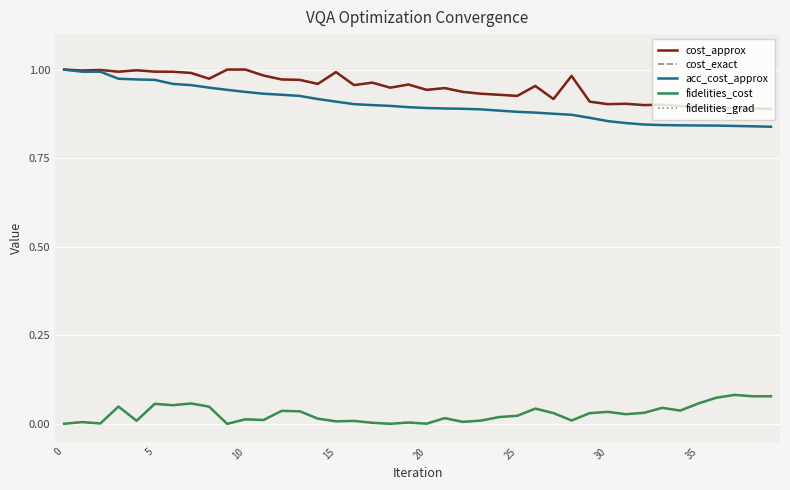

What is the difference between the maximum and minimum values in the fidelities_cost series?

0.1